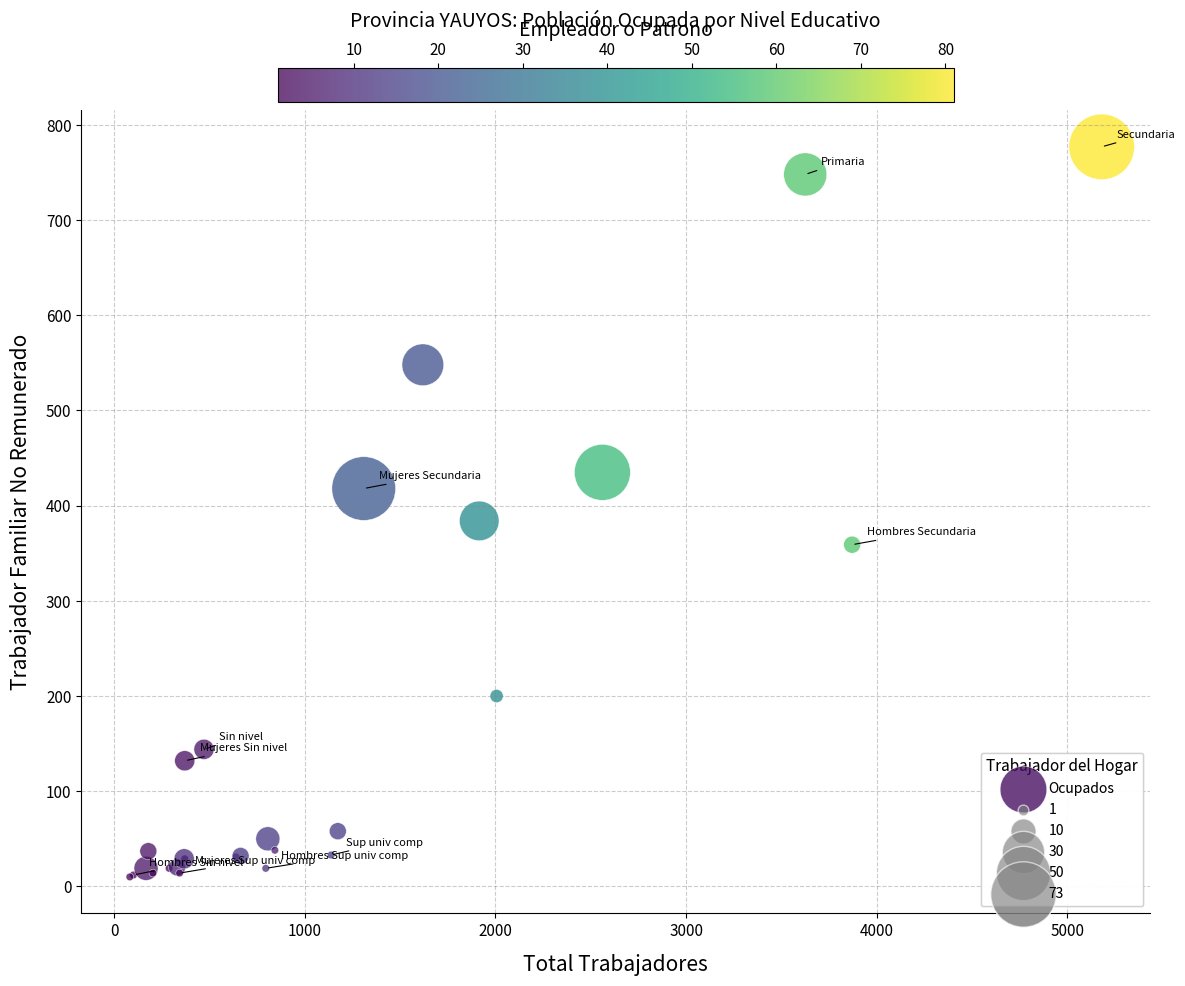

What Y value in the scatter plot is closest to 393?

384